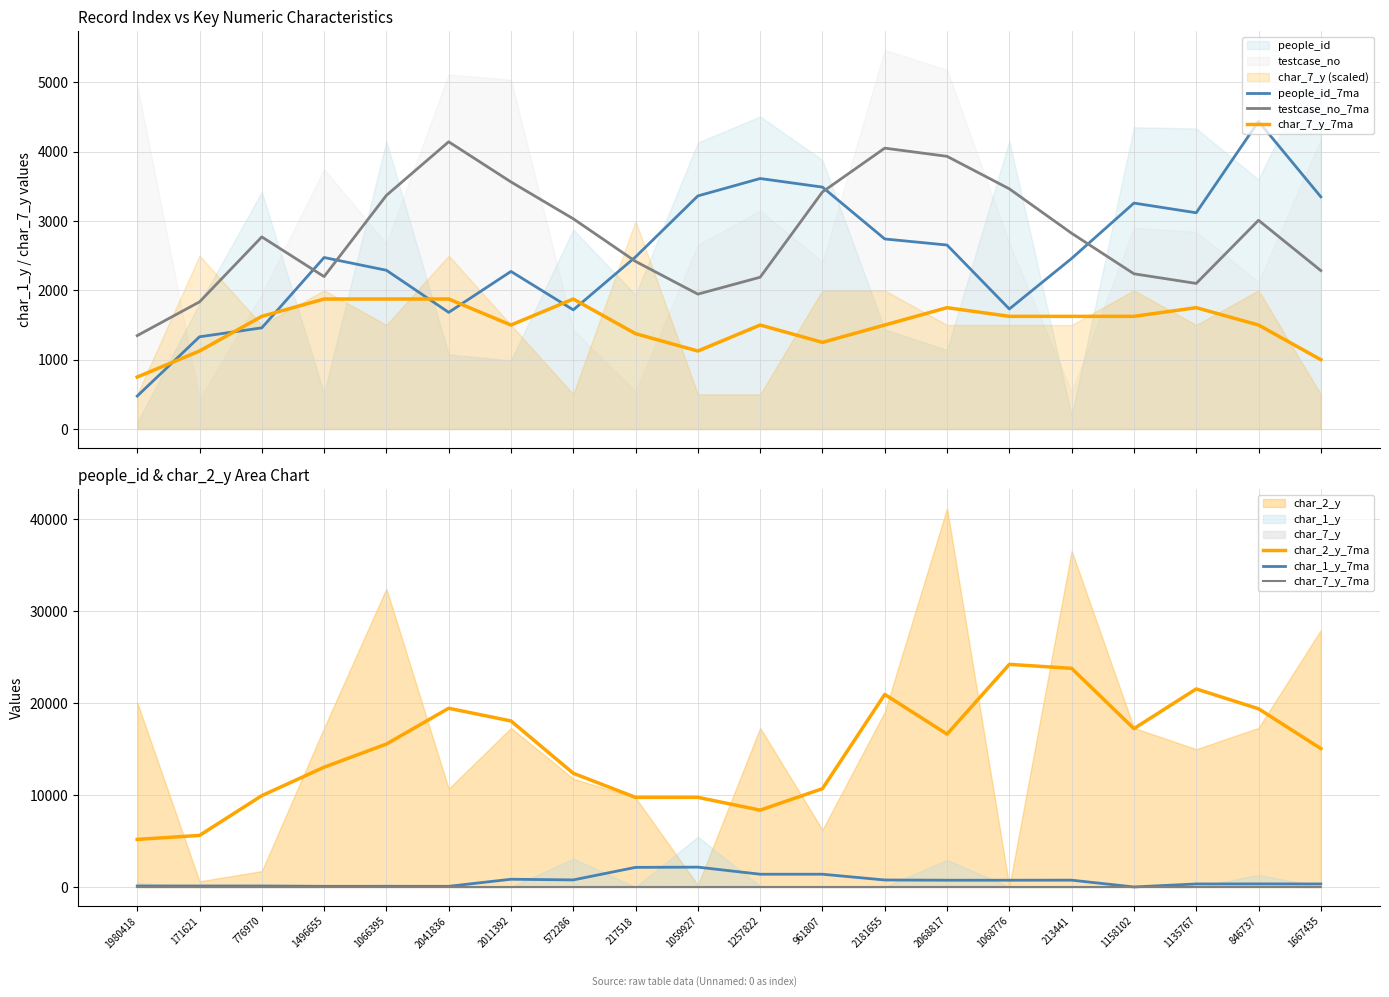

In testcase_no_7ma, how many points are lower than both neighbors (excluding endpoints)?

3